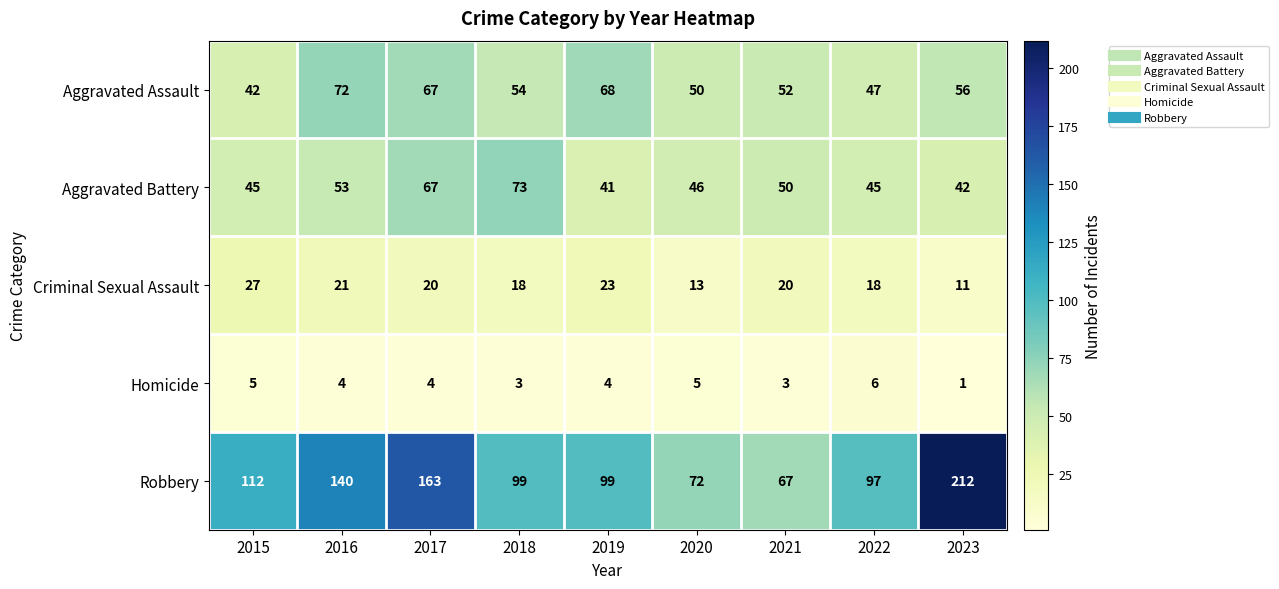

Which label corresponds to the smallest value in the chart?

2023